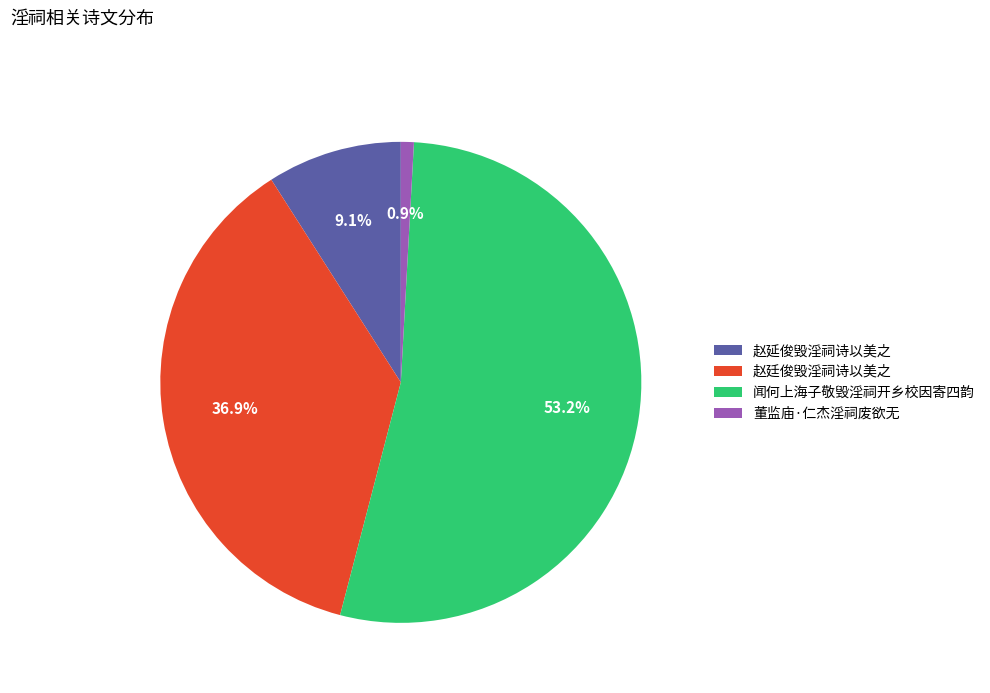

What portion of the pie excludes 董监庙·仁杰淫祠废欲无?

99.1%